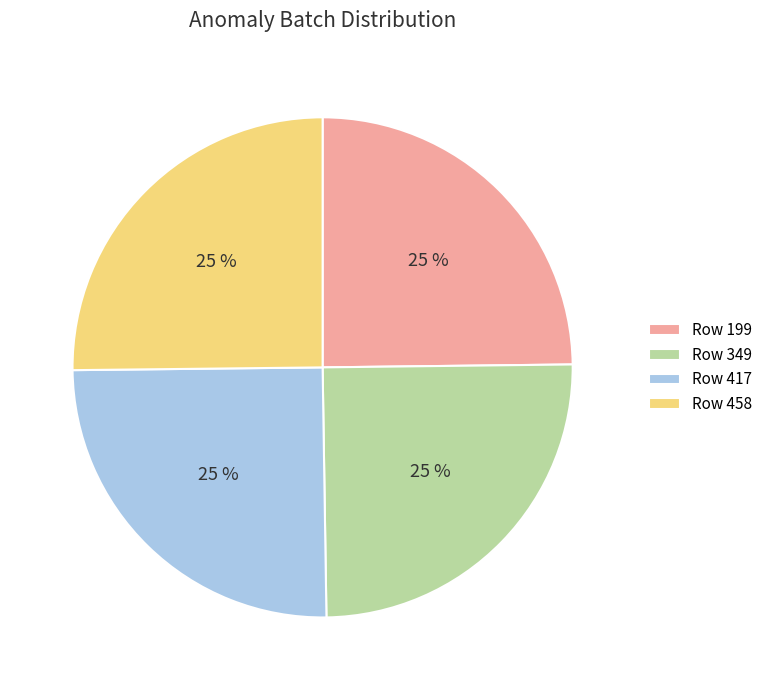

True or false: Row 458 accounts for 32% of the total.

False